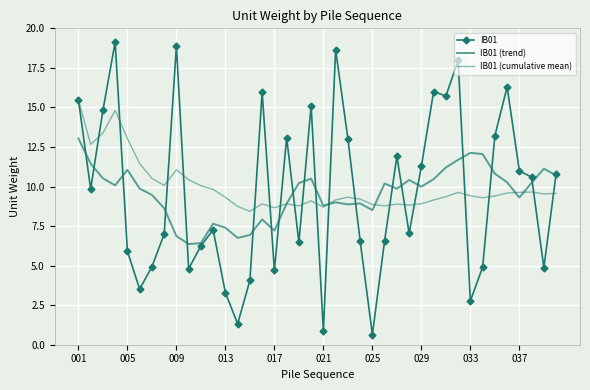

How many lines are shown in the chart?

3